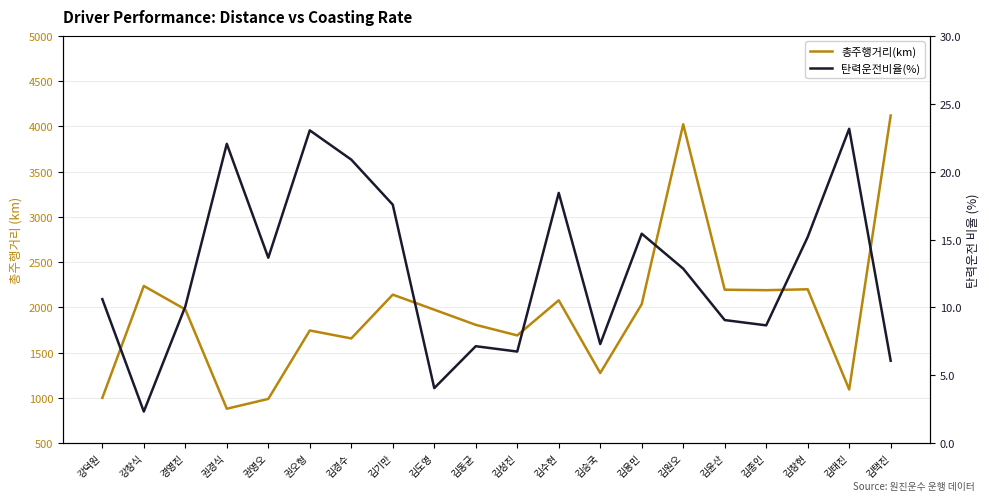

What is the sum of all 총주행거리(km) values?

39303.7